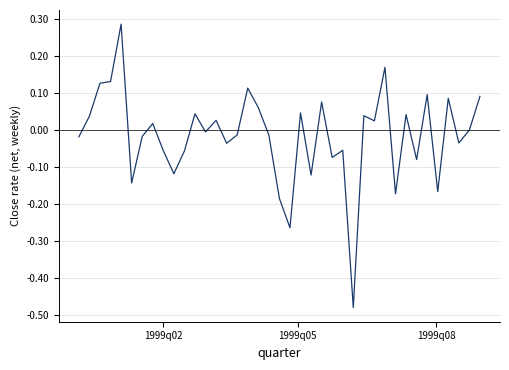

How many lines are shown in the chart?

1